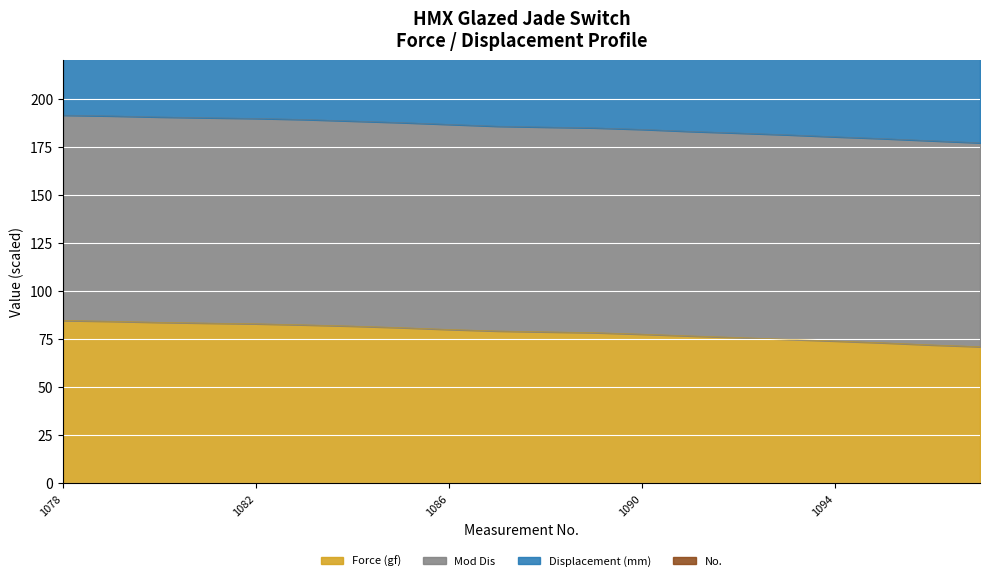

At which label does No. first exceed 185?

1078